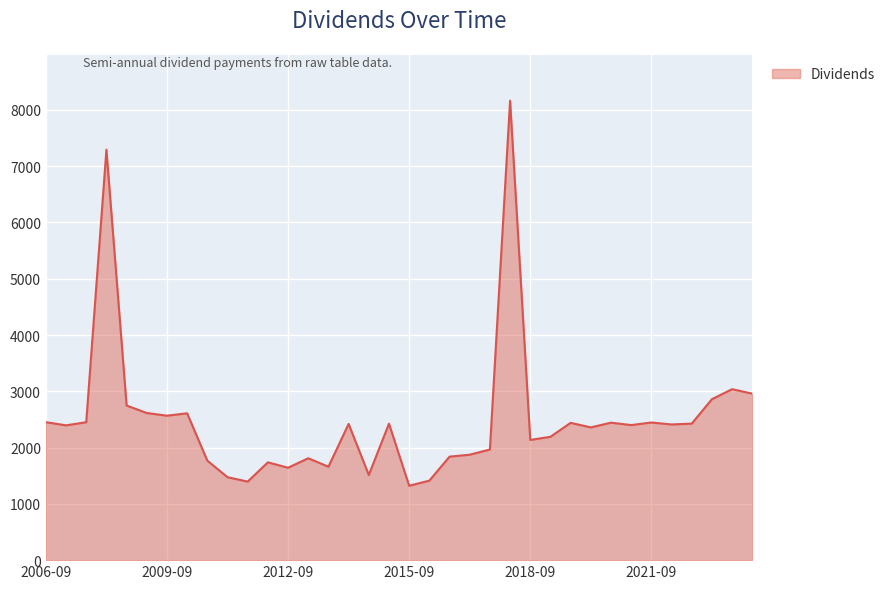

What is the value of the 22nd point from the left?

1873.5